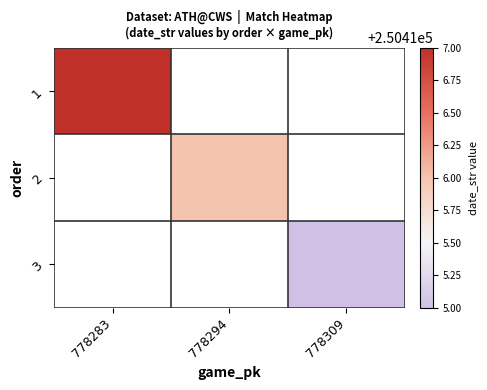

Rank the categories by 3 value from lowest to highest.

778283, 778294, 778309